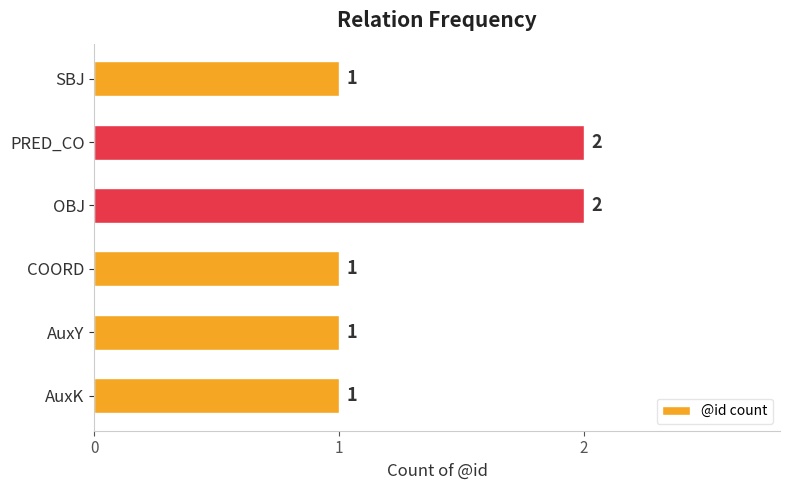

Reading bottom to top, what are all the values shown in this chart?

AuxK=1	AuxY=1	COORD=1	OBJ=2	PRED_CO=2	SBJ=1